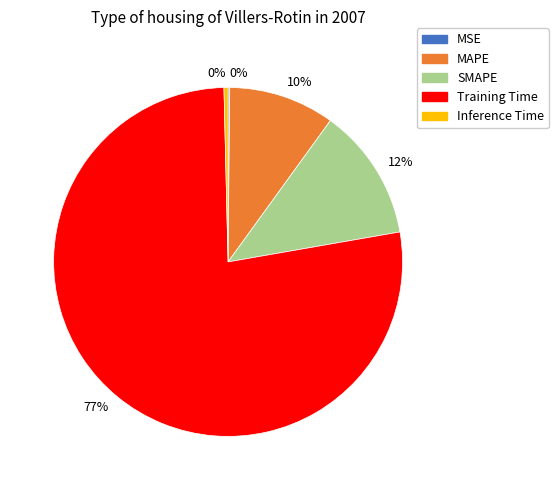

To the nearest percent, what is the average slice percentage?

20%